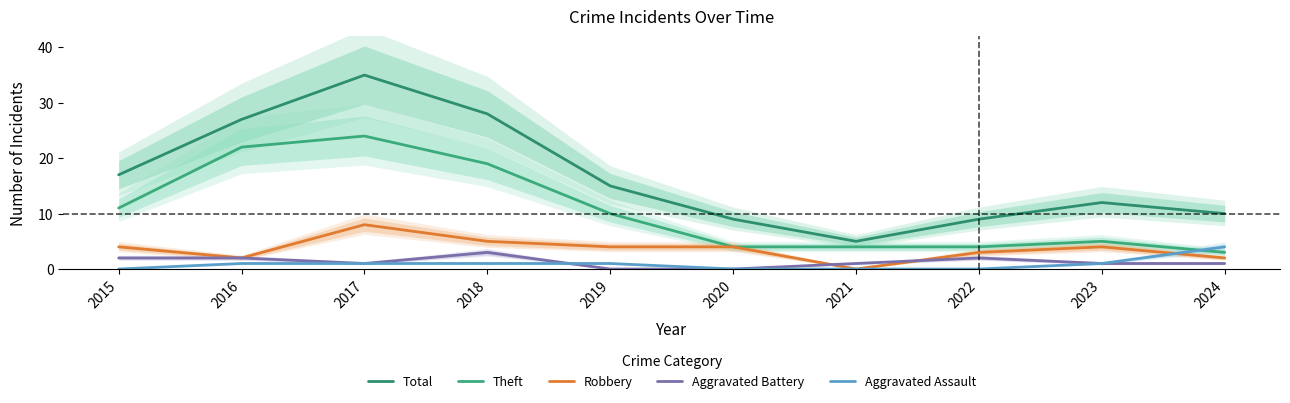

How many lines are shown in the chart?

5